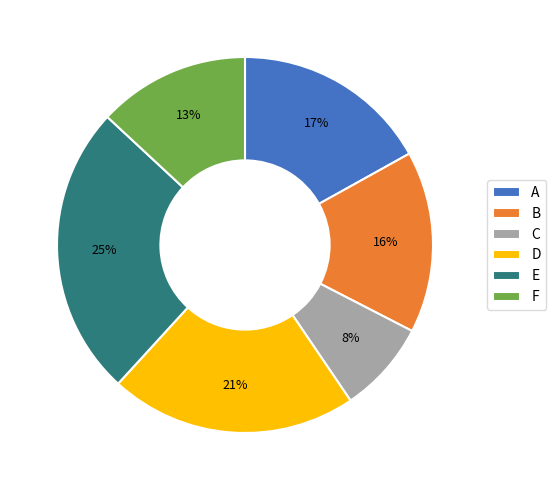

Is it true that B is 26% of the pie?

False